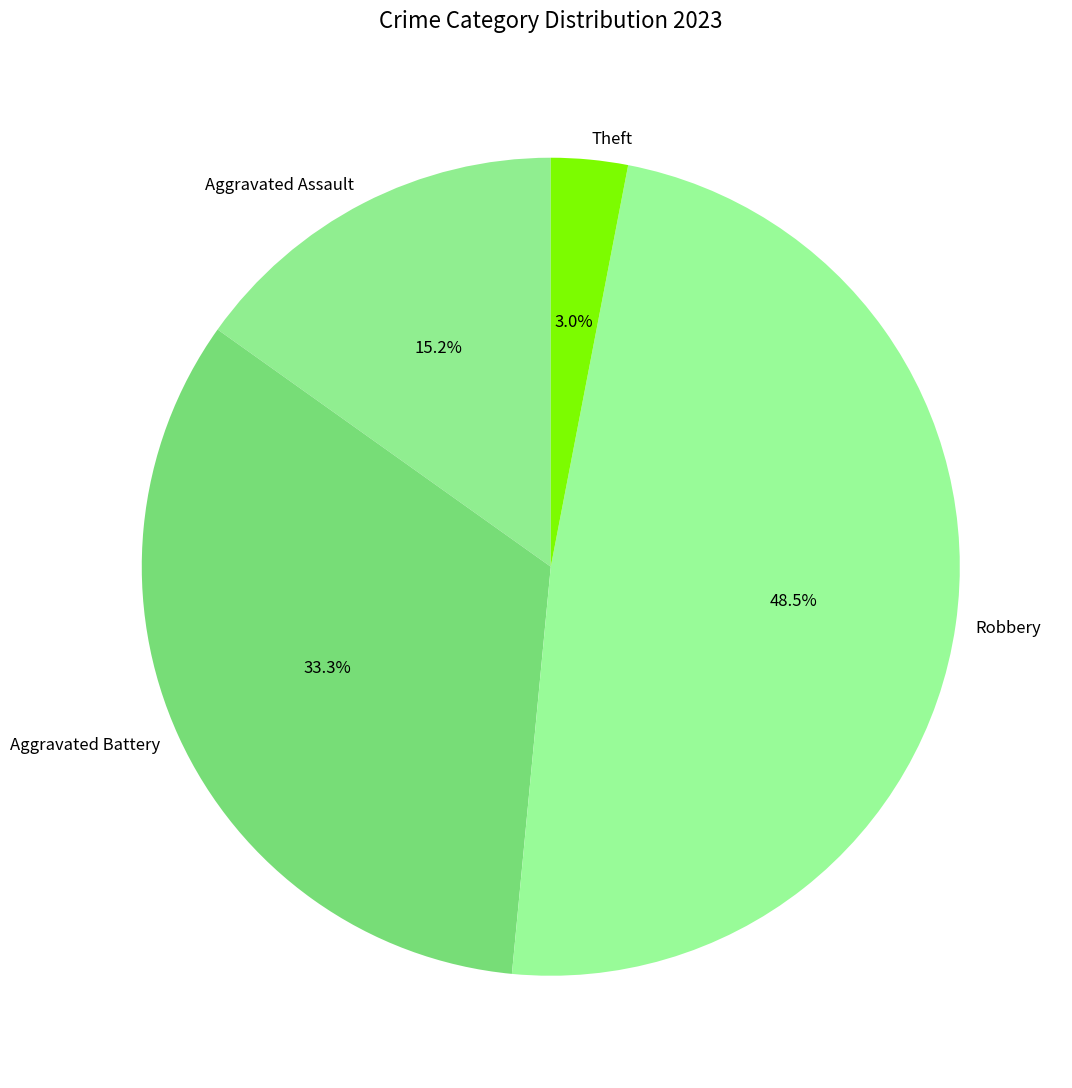

Does Theft account for over 50% of the chart?

No